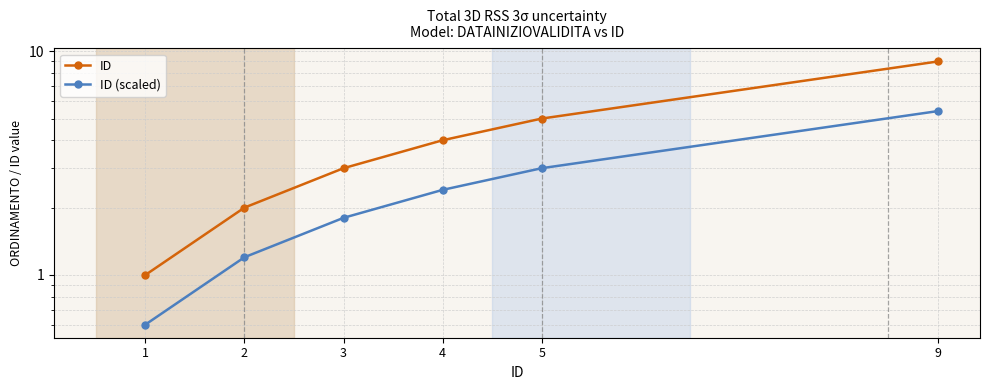

Count the number of categories in the chart.

6